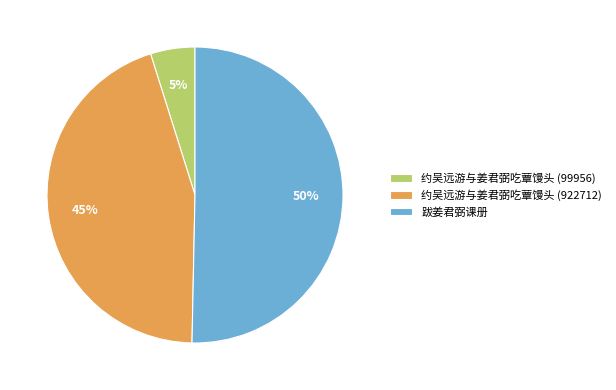

Rank the categories by value from lowest to highest.

约吴远游与姜君弼吃蕈馒头 (99956), 约吴远游与姜君弼吃蕈馒头 (922712), 跋姜君弼课册